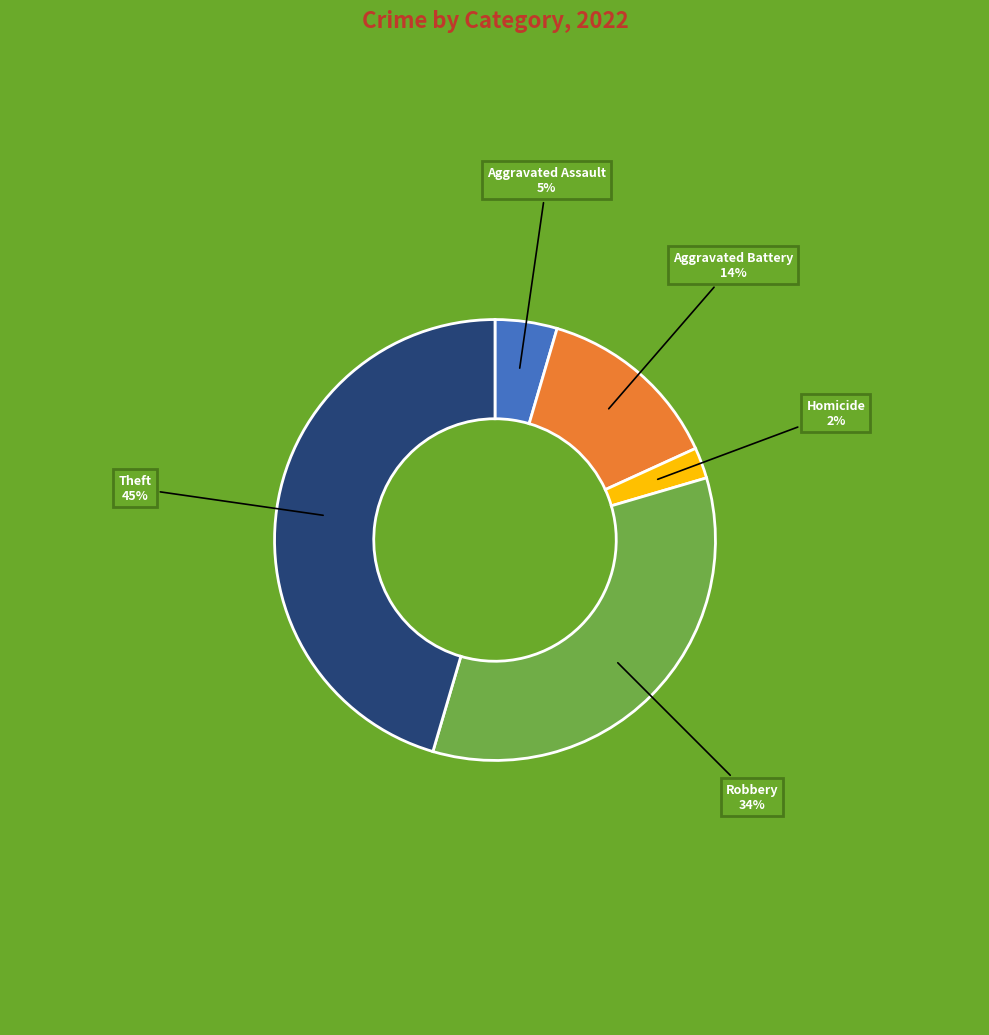

To the nearest percent, what is the average slice percentage?

20%